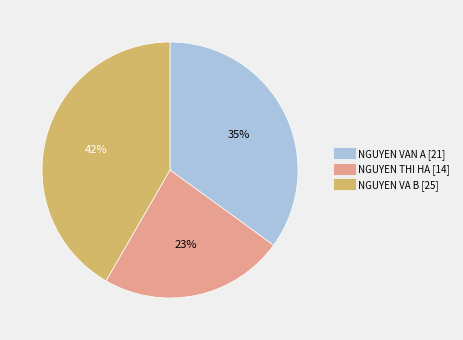

To the nearest percent, what portion does NGUYEN VA B represent?

42%